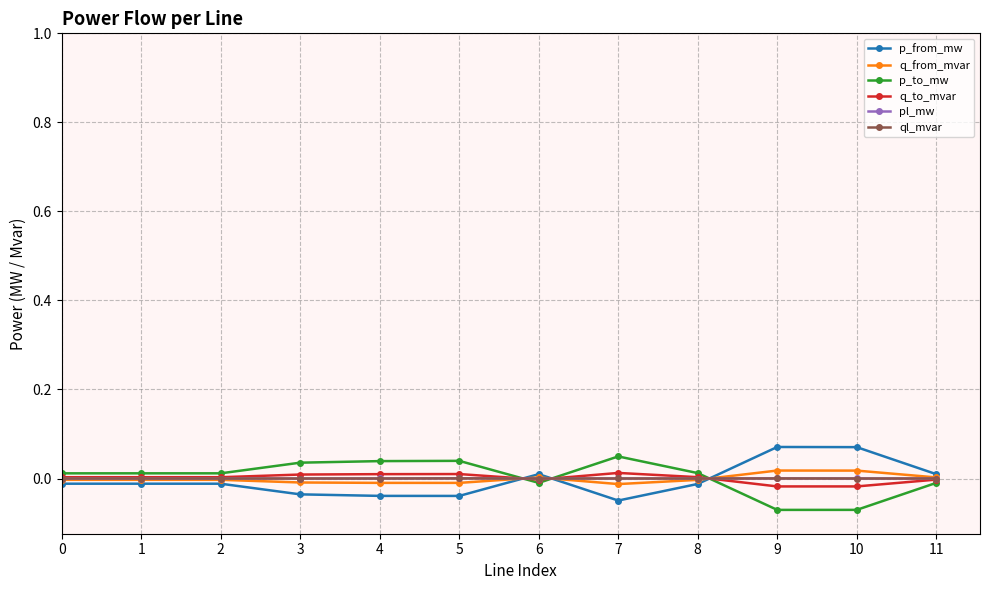

The p_to_mw series shows 0.0 at 7. True or false?

True